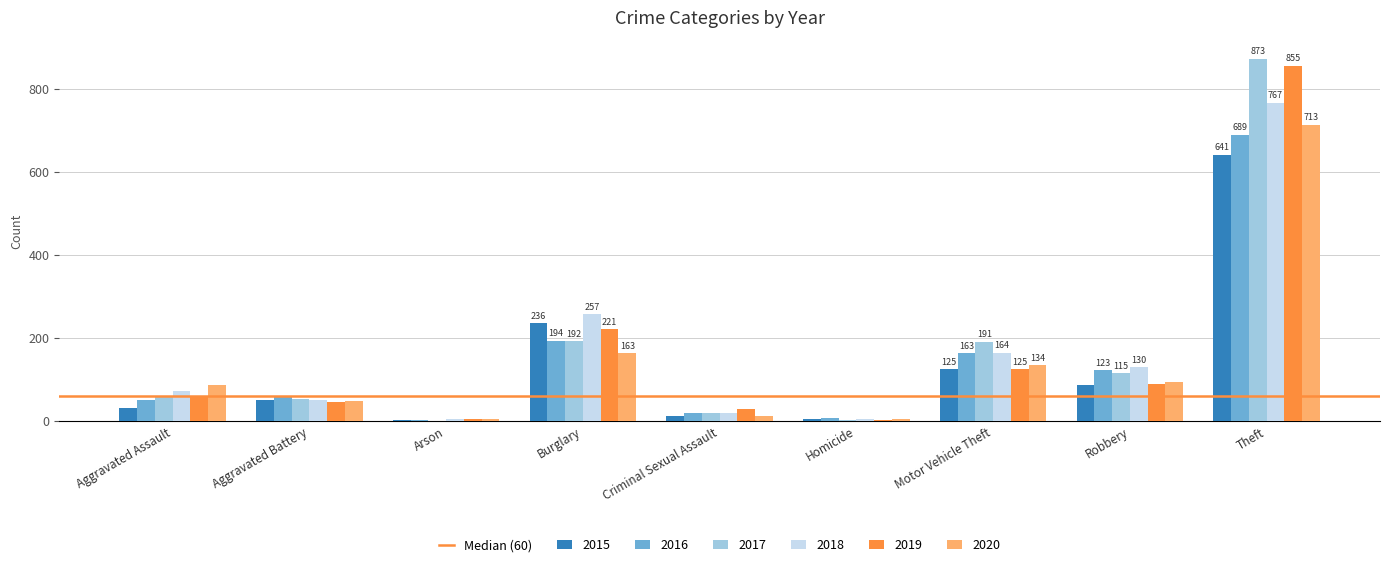

What is the sum of all 2015 values?

1190